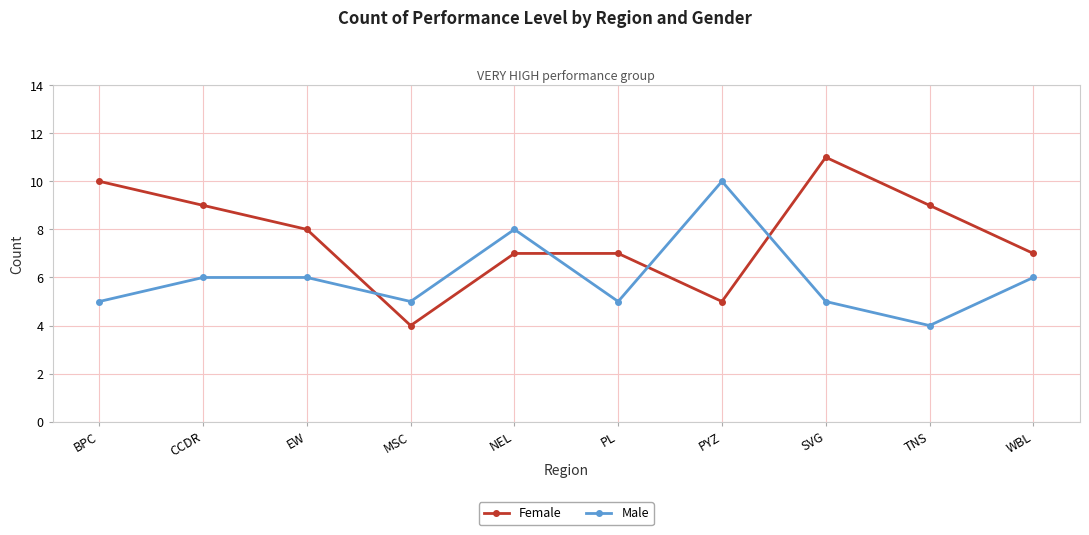

Count the number of categories in the chart.

10